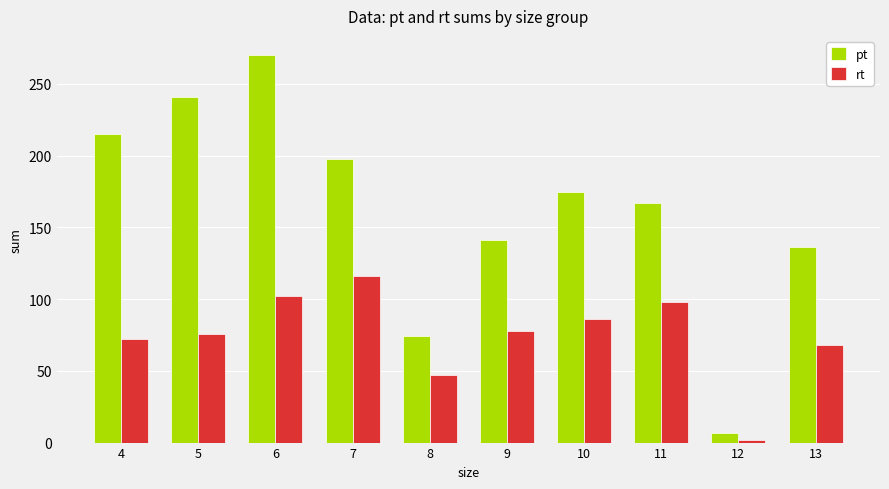

Which category has the highest value across all series?

6